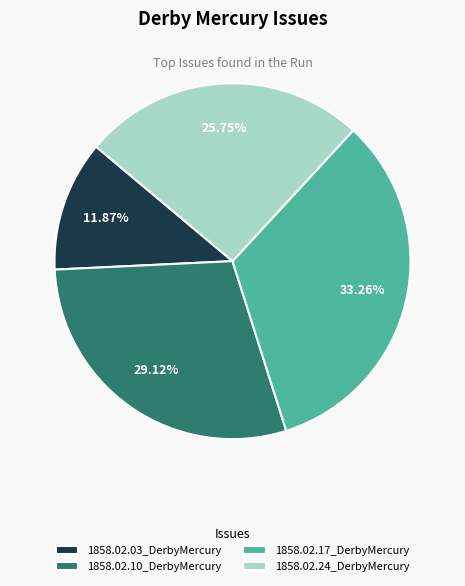

Is it true that 1858.02.17_DerbyMercury is 33% of the pie?

True